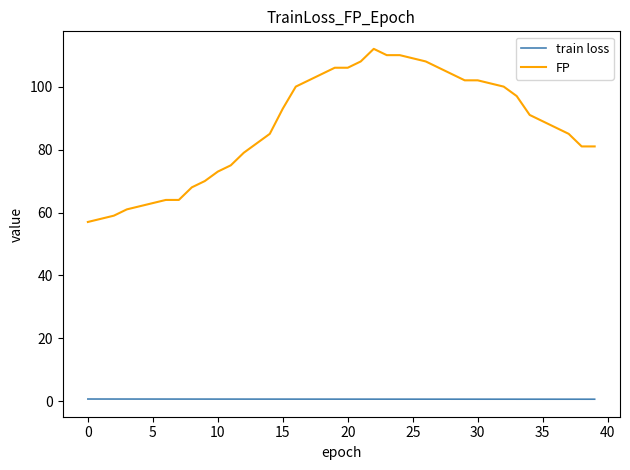

True or false: FP and train loss cross at least once.

False